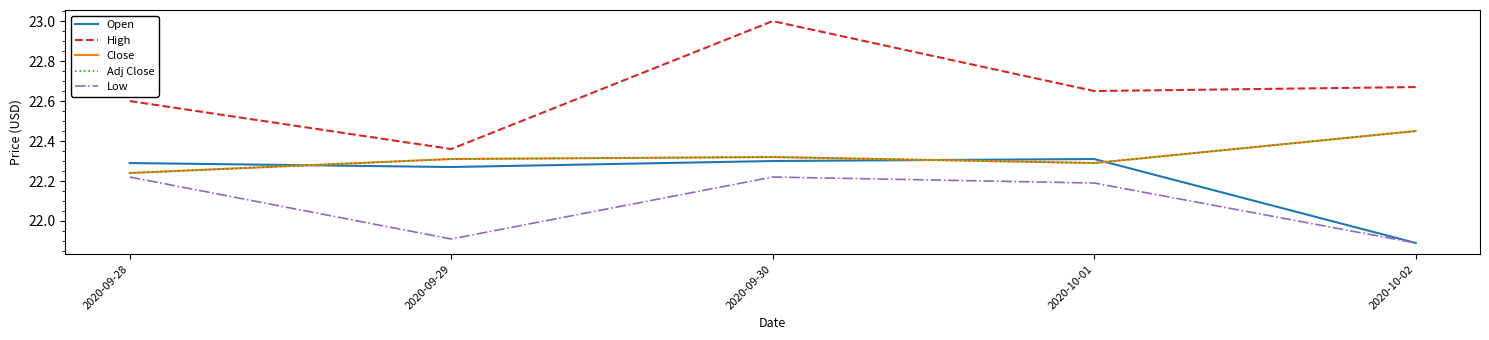

At which label is Adj Close closest to 22?

2020-09-28